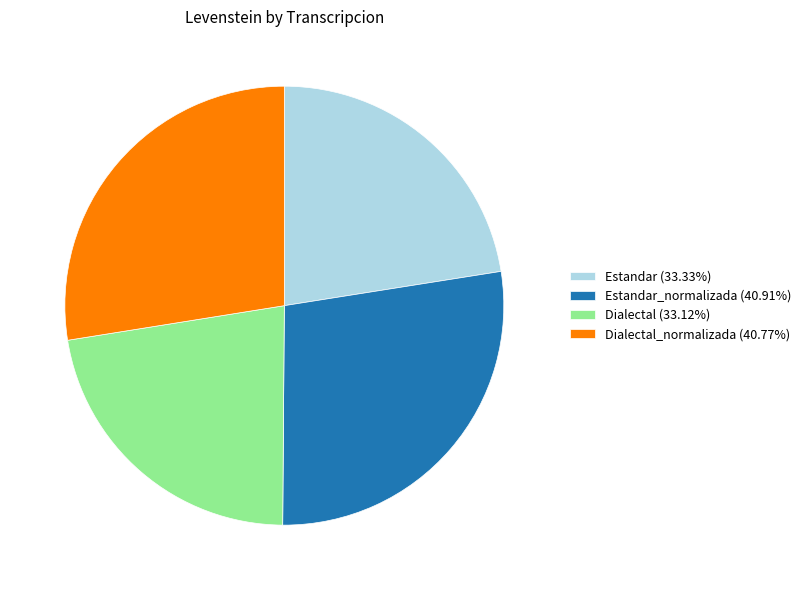

Does Estandar_normalizada (40.91%) account for over 50% of the chart?

No